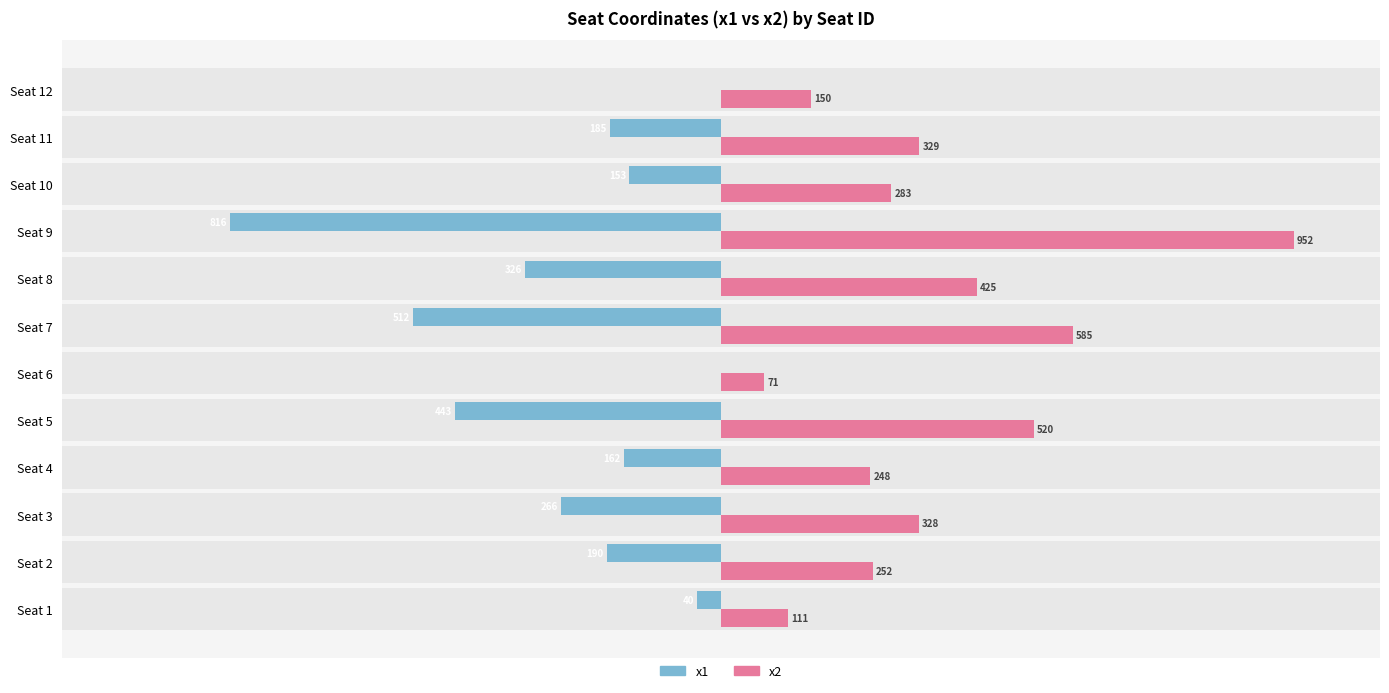

Which series has the largest total across all categories?

x2